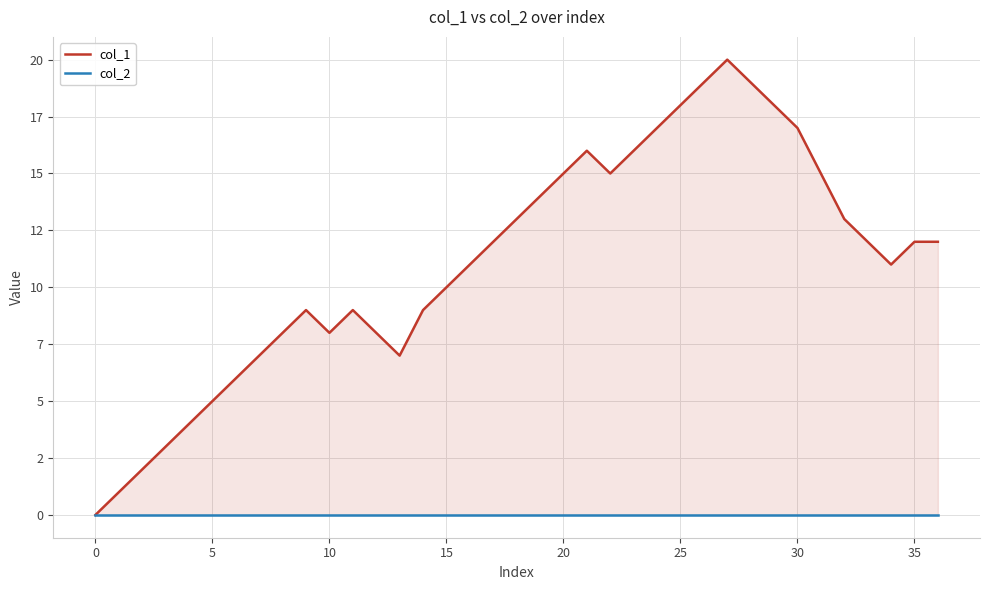

Reading left to right, extract all data points from this chart.

col_1: 0	1	2	3	4	5	6	7	8	9	8	9	8	7	9	10	11	12	13	14	15	16	15	16	17	18	19	20	19	18	17	15	13	12	11	12	12
col_2: 0	0	0	0	0	0	0	0	0	0	0	0	0	0	0	0	0	0	0	0	0	0	0	0	0	0	0	0	0	0	0	0	0	0	0	0	0